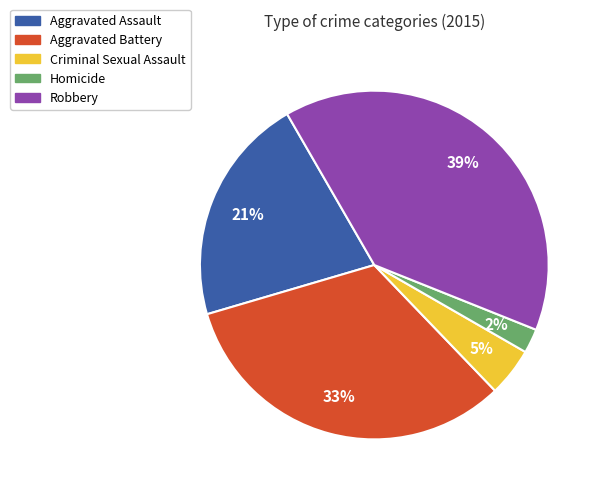

Is the sum of Criminal Sexual Assault and Aggravated Battery greater than half?

No